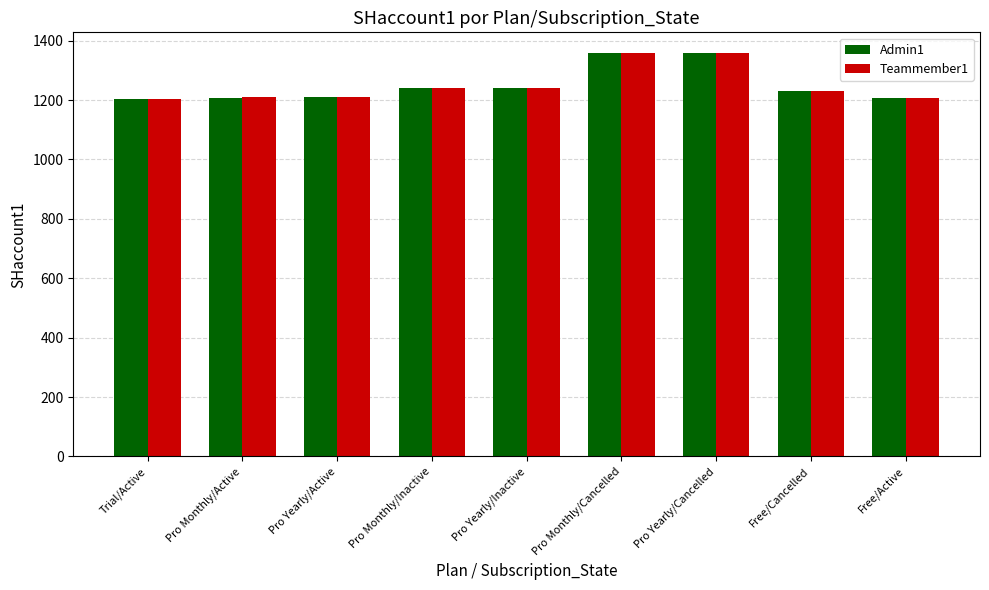

The value of Admin1 at Pro Yearly/Cancelled is 1360. True or false?

True